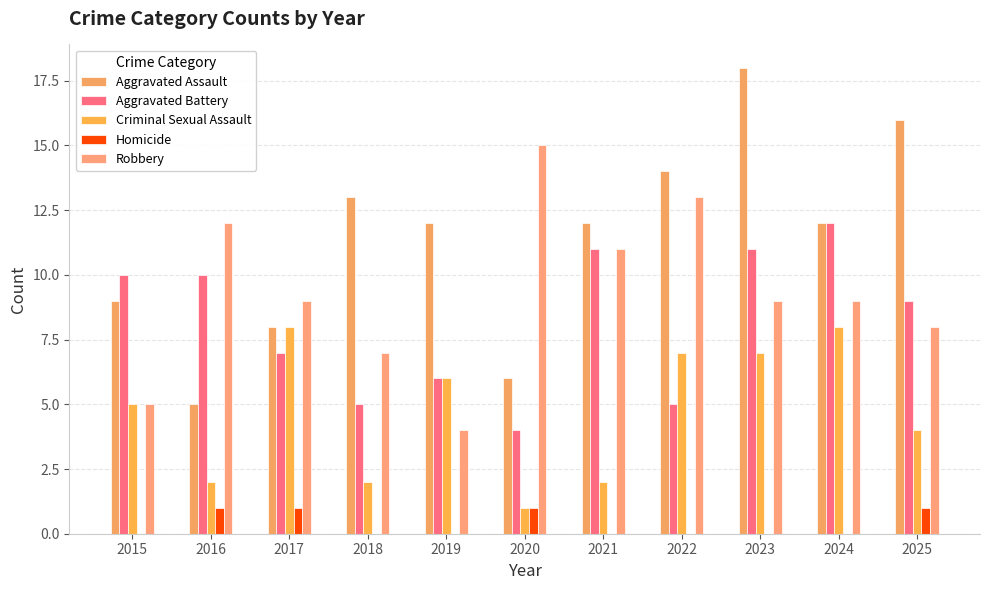

What is the sum of the Criminal Sexual Assault values at 2020 and 2023?

8